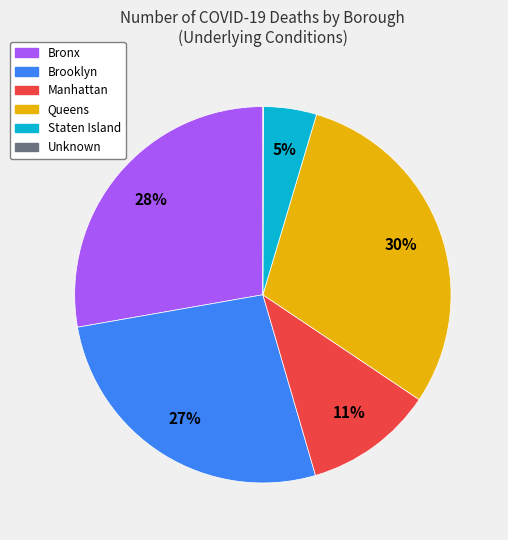

Which slice is the largest?

Queens